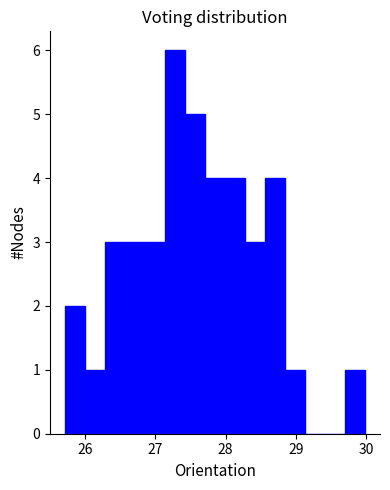

Read against the x-axis, roughly where is the centre of the tallest bar?

27.3